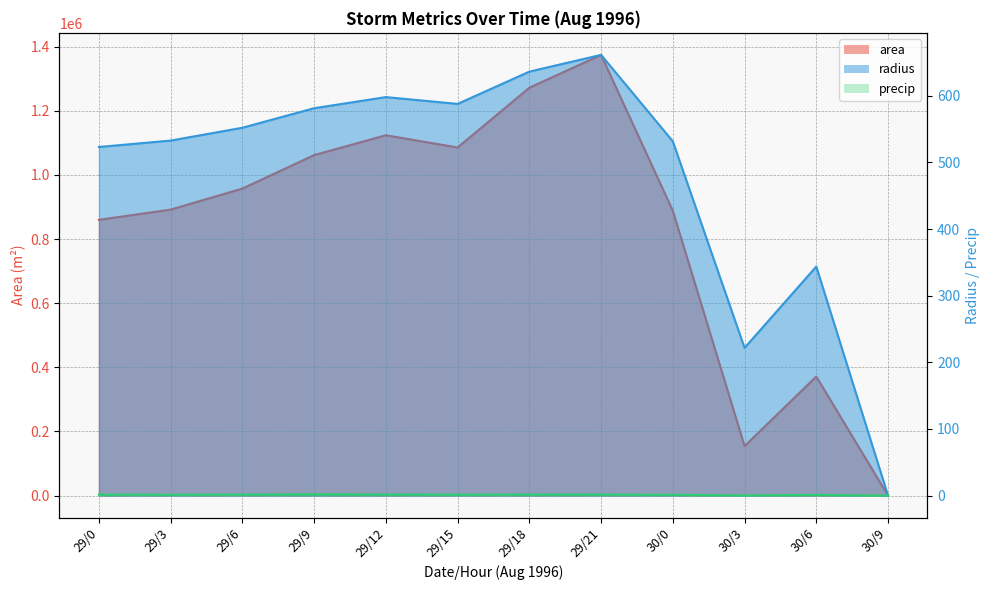

True or false: area has a value of 1061875.0 at 29/9.

True